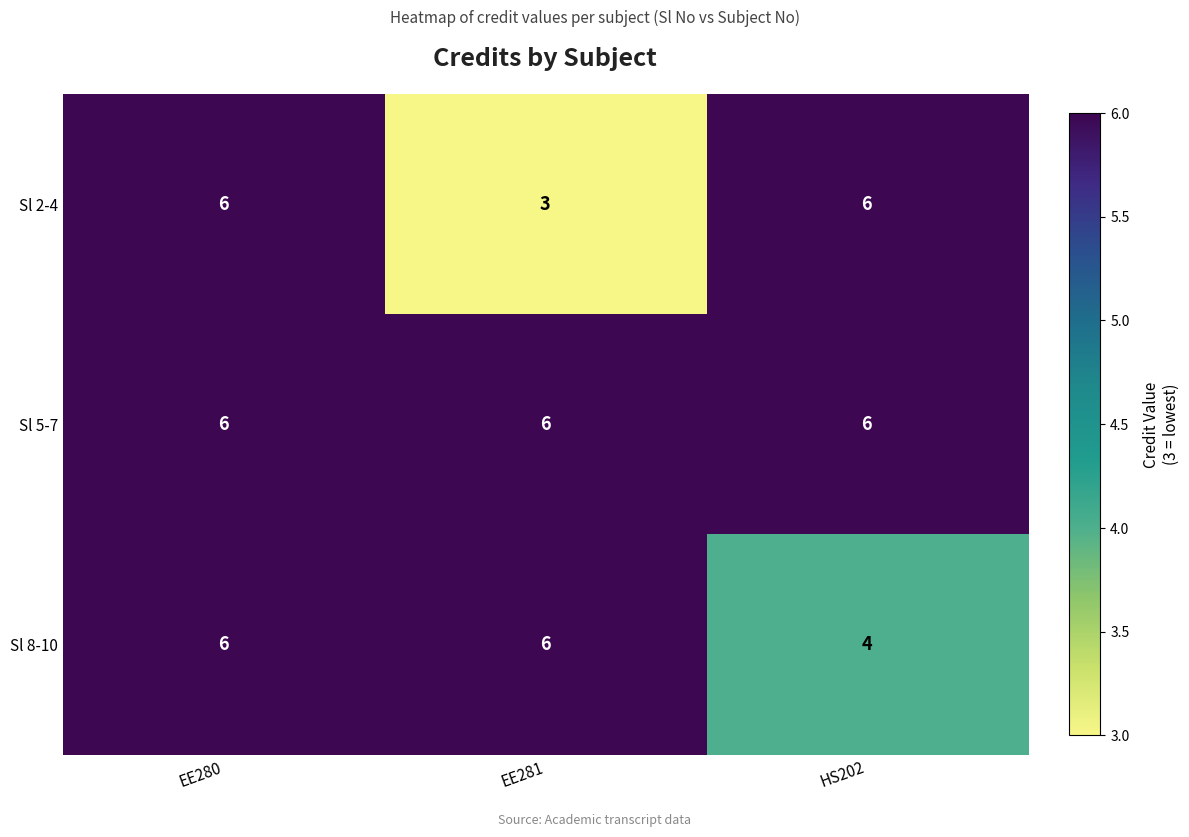

Rank the series by their average value, from highest to lowest.

Sl 5-7, Sl 8-10, Sl 2-4